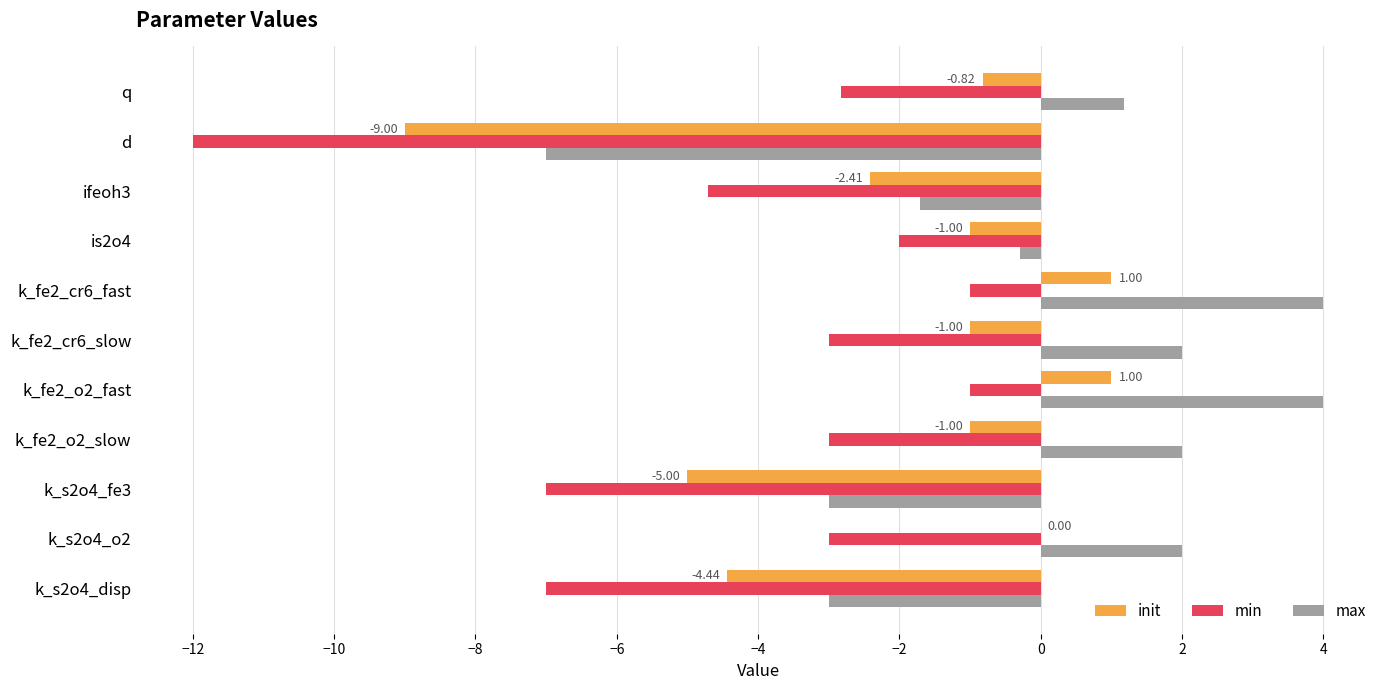

How many data points in max are above 1?

6